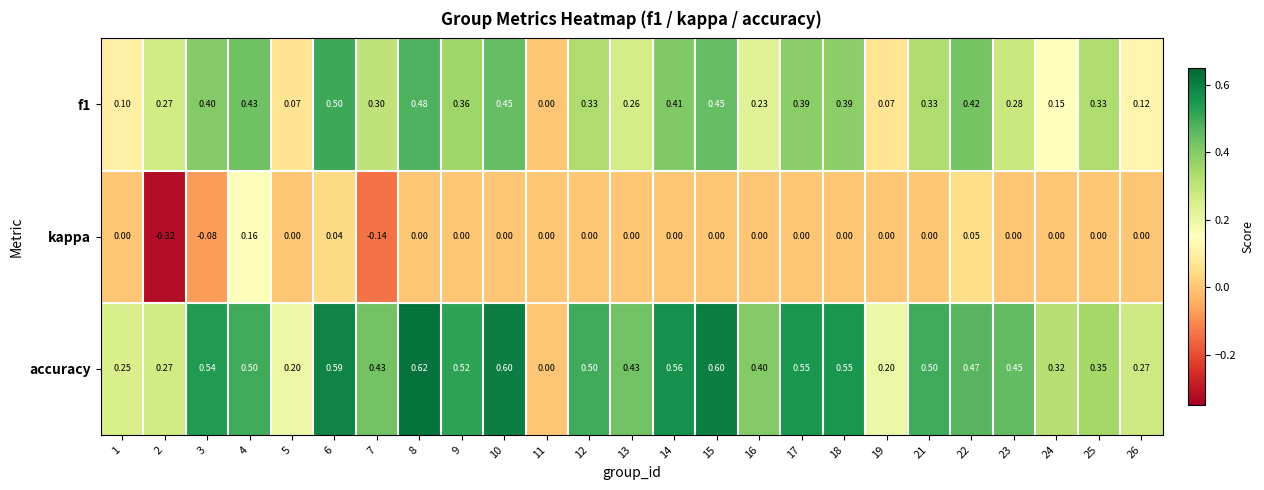

Rank the series by their average value, from lowest to highest.

kappa, f1, accuracy